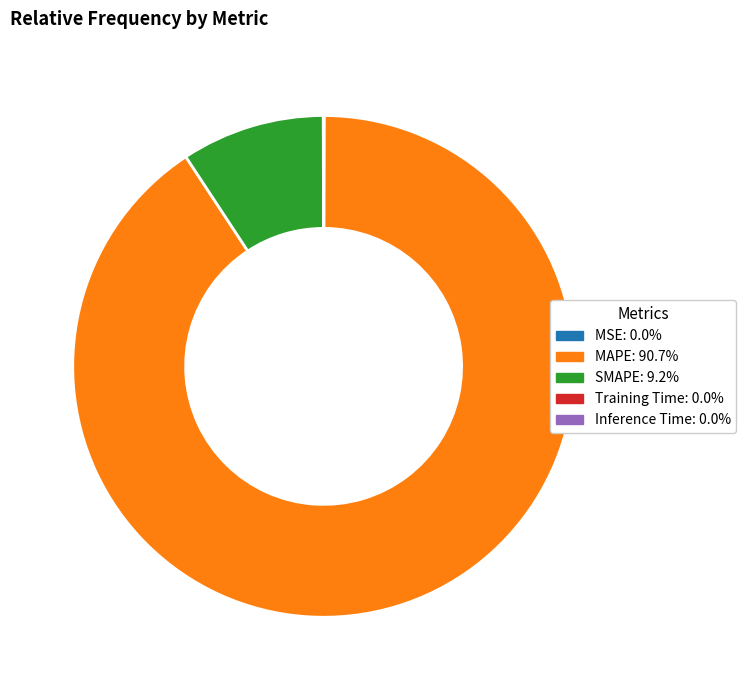

What is the majority slice?

MAPE